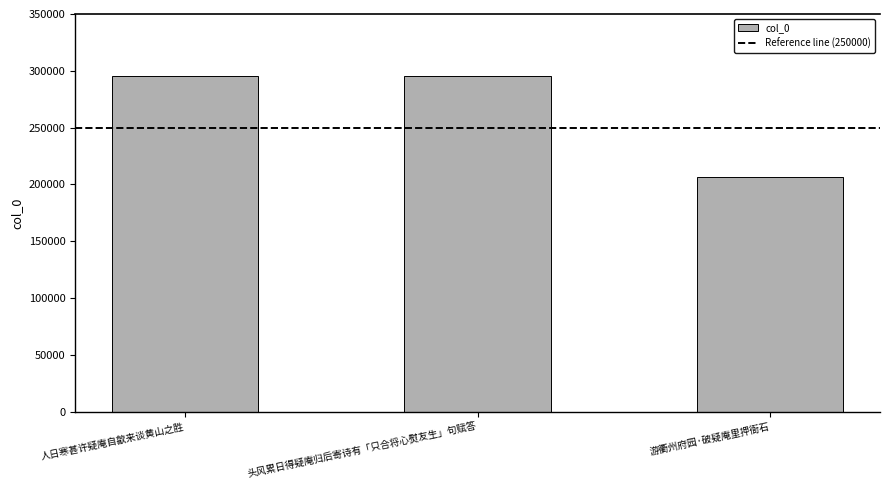

The chart shows a value of 295857 at 头风累日得疑庵归后寄诗有「只合将心熨友生」句赋答. True or false?

True